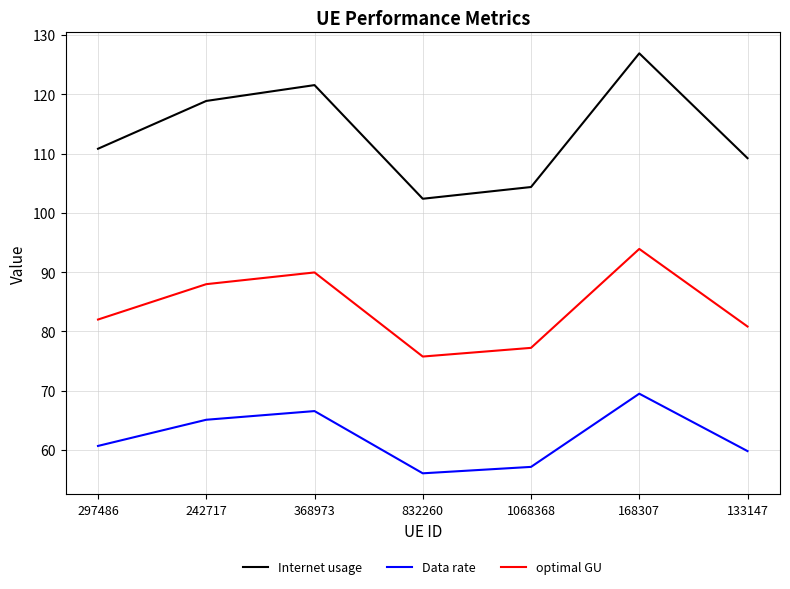

Reading left to right, what are all the values shown in this chart?

Internet usage: 110.8	118.9	121.5	102.4	104.3	126.9	109.2
Data rate: 60.7	65.1	66.6	56.1	57.1	69.5	59.8
optimal GU: 82.0	88.0	89.9	75.8	77.2	93.9	80.8